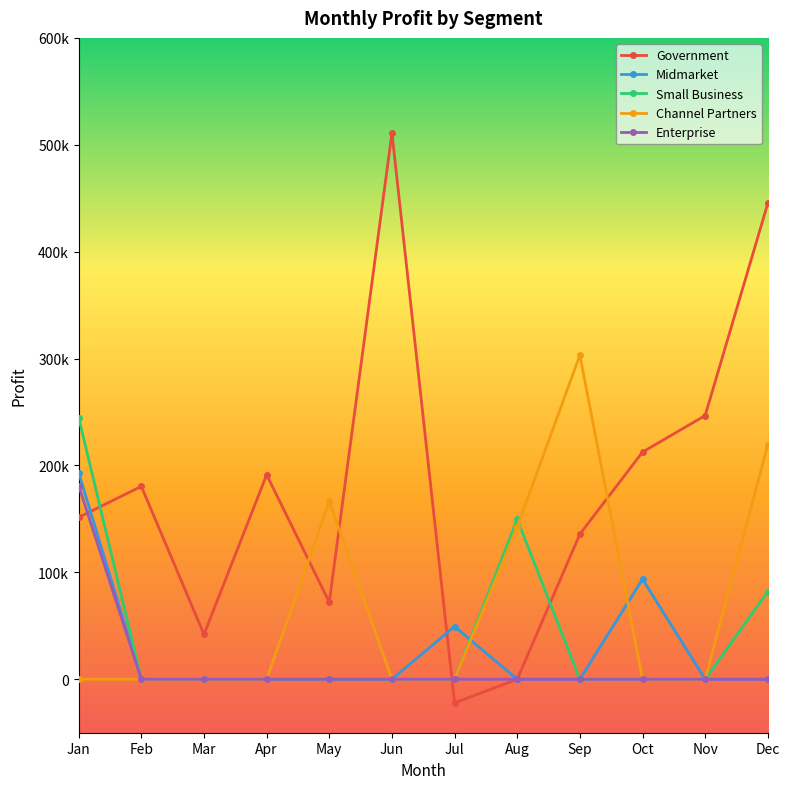

What is the difference between the Government values at Mar and Jun?

469150